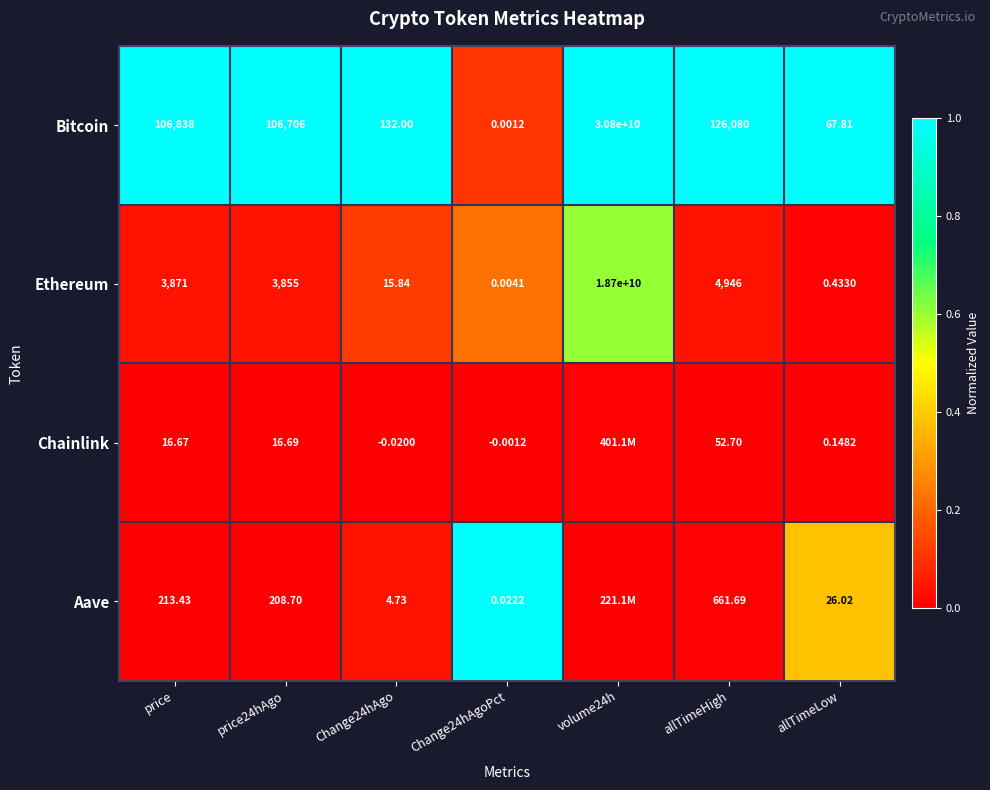

At which category is the sum across all series the highest?

volume24h